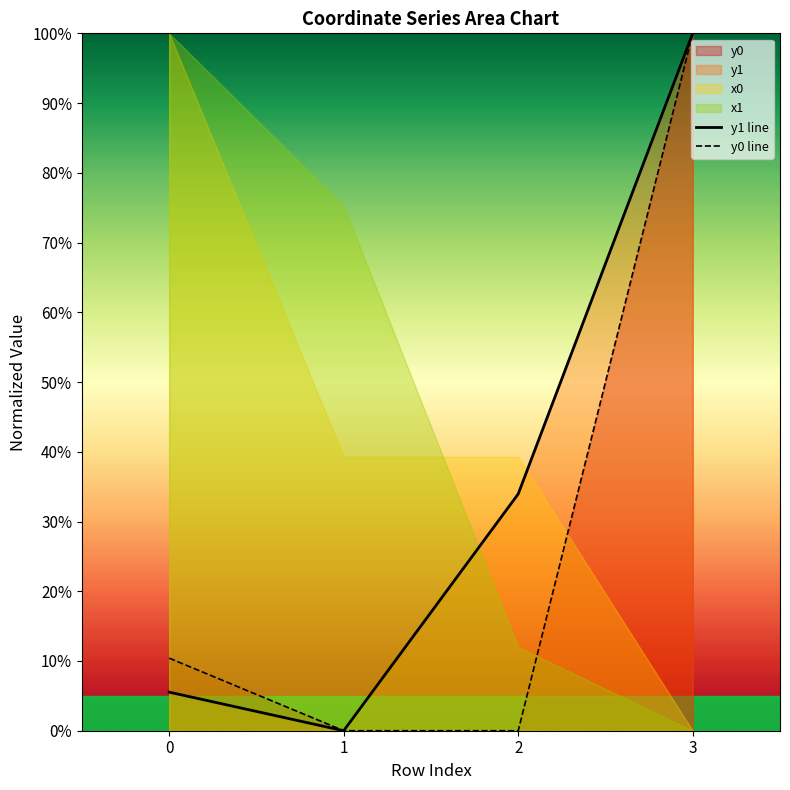

What is the sum of all y1 line values?

139.5